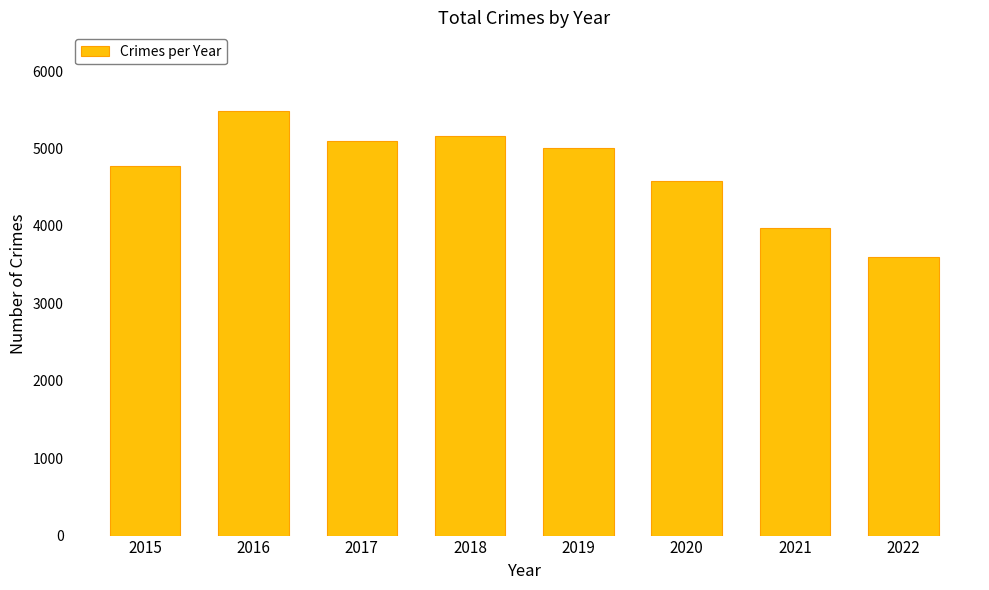

What value does the data have at 2015, to the nearest 10?

4770